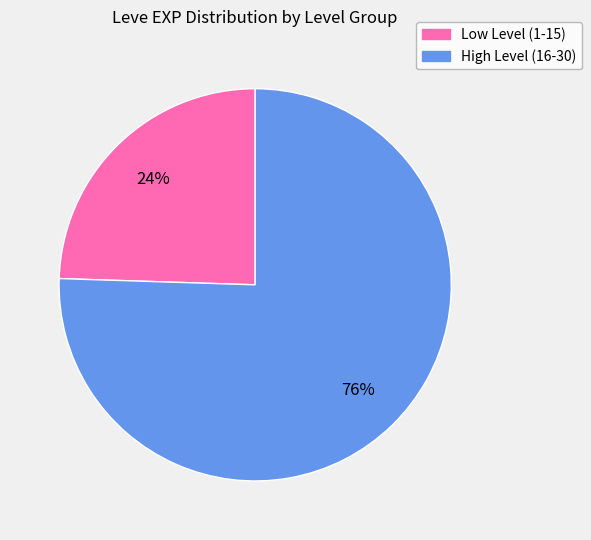

To the nearest percent, what is the average slice percentage?

50%